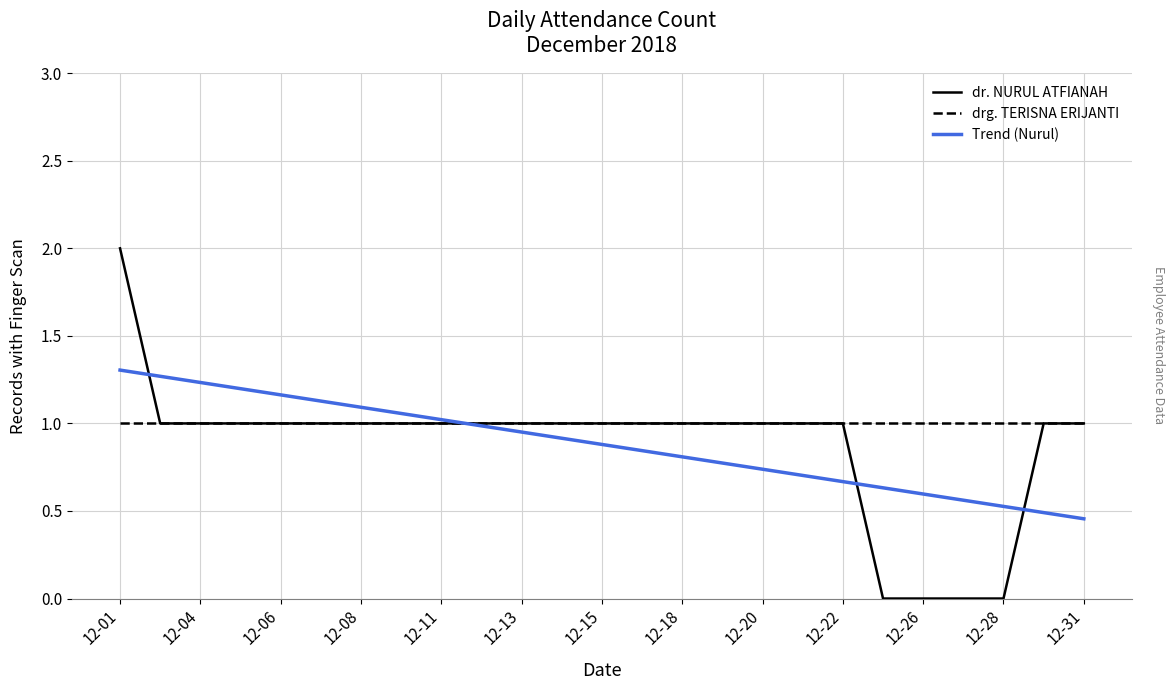

What is the greatest value displayed?

2.0